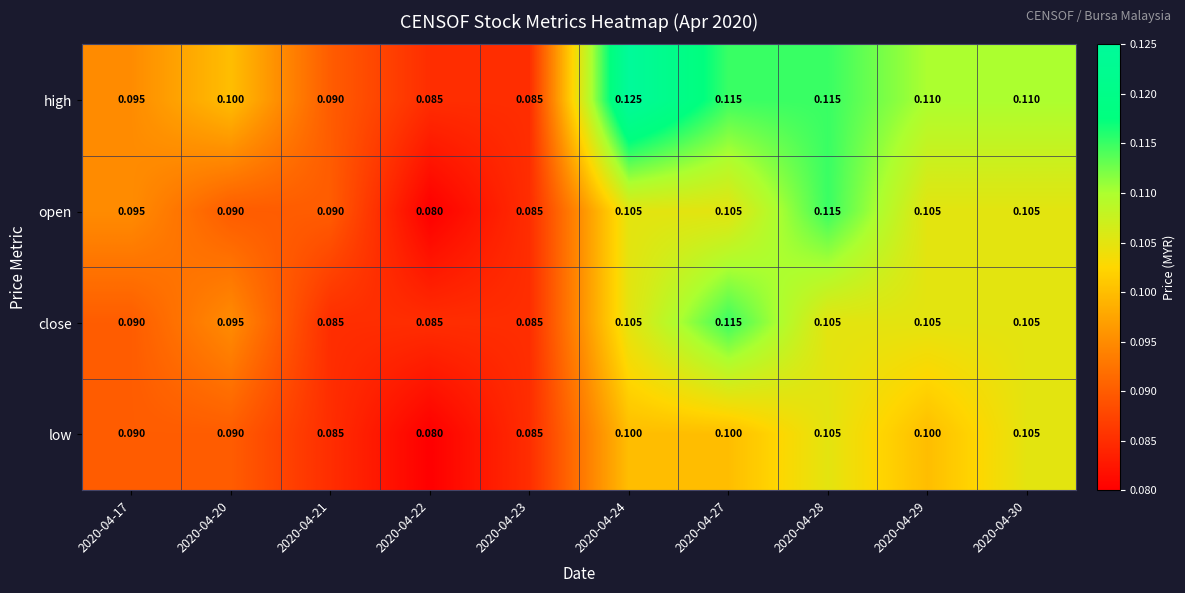

Is the value of close at 2020-04-21 greater than the value of open at 2020-04-17?

No